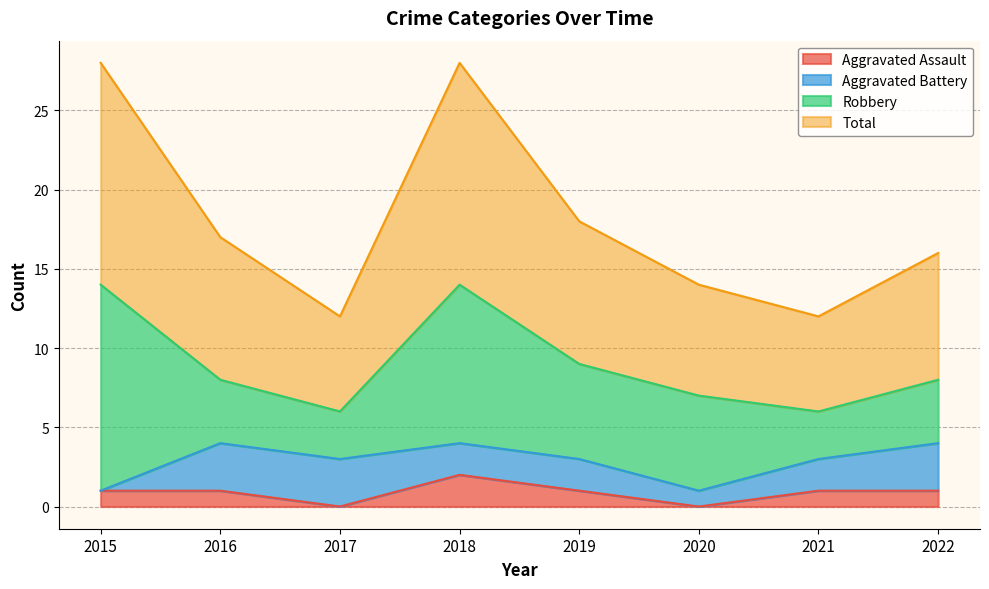

Where is Aggravated Assault nearest to the value 1?

2015